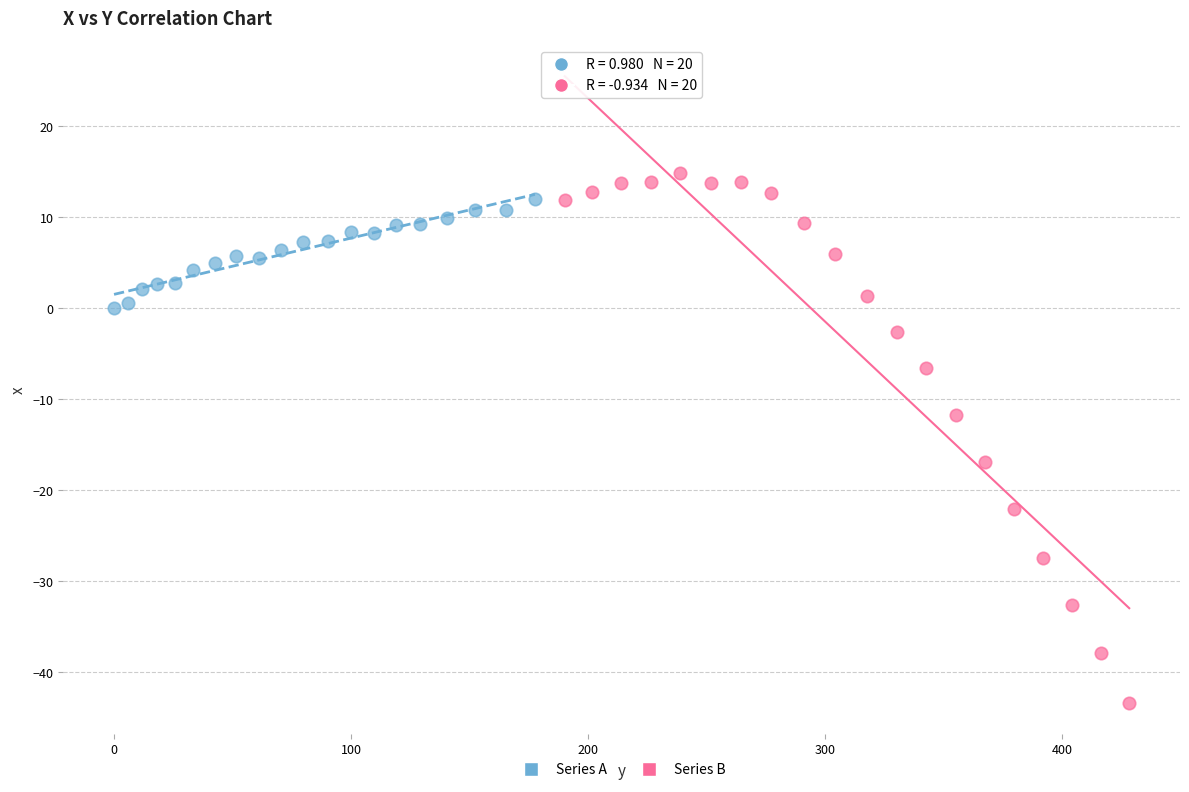

Which series has the largest Y range (max minus min)?

Series B